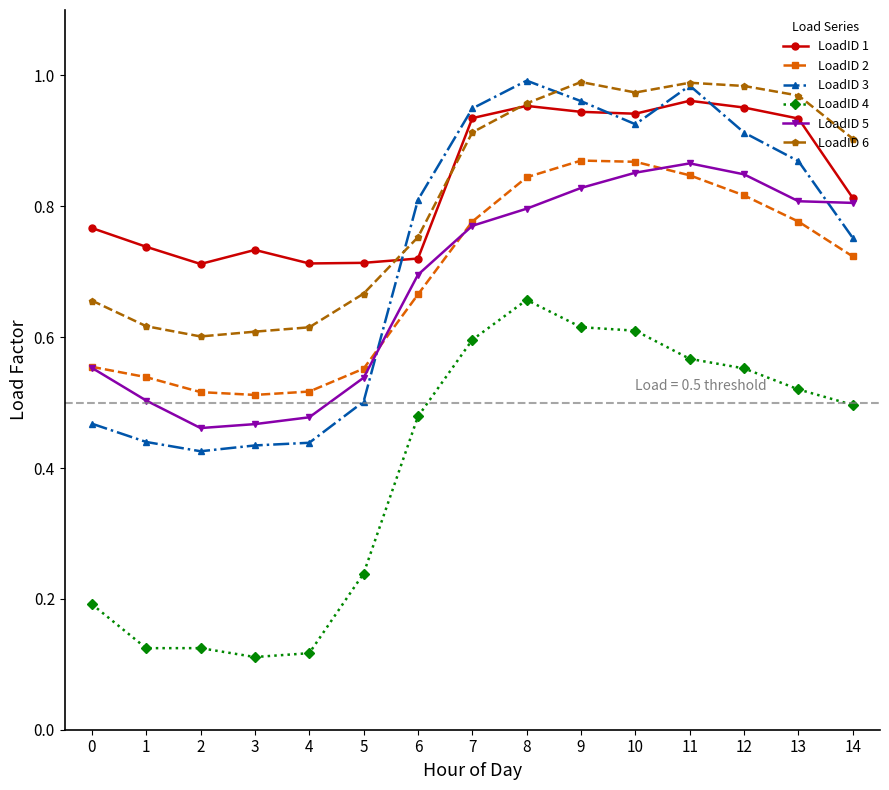

Which series changed the most between 6 and 10?

LoadID 1